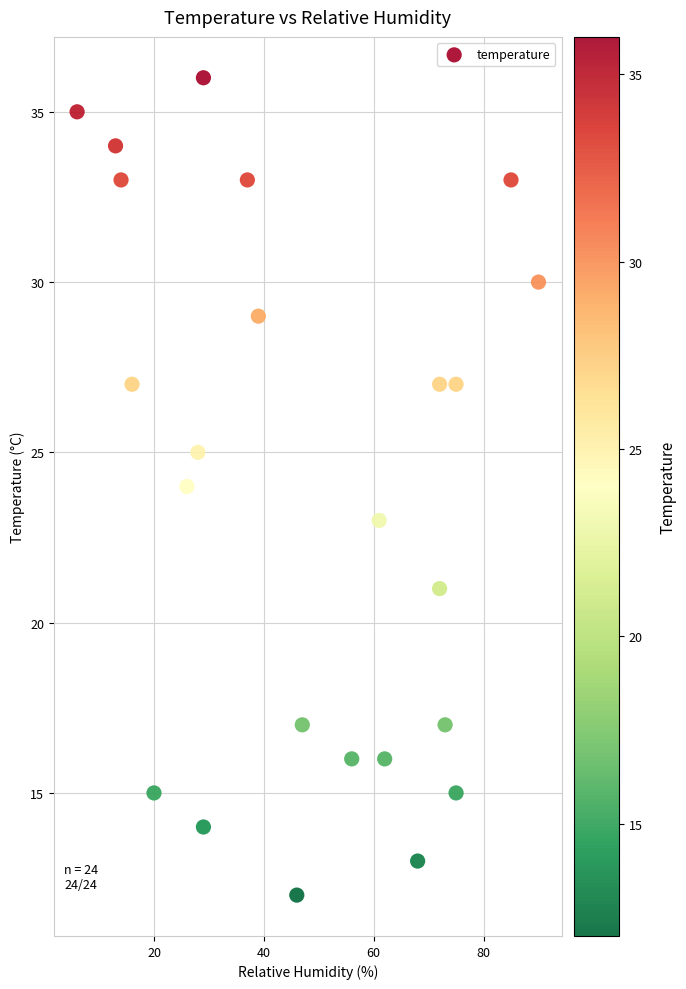

What is the range of X values (max minus min)?

84